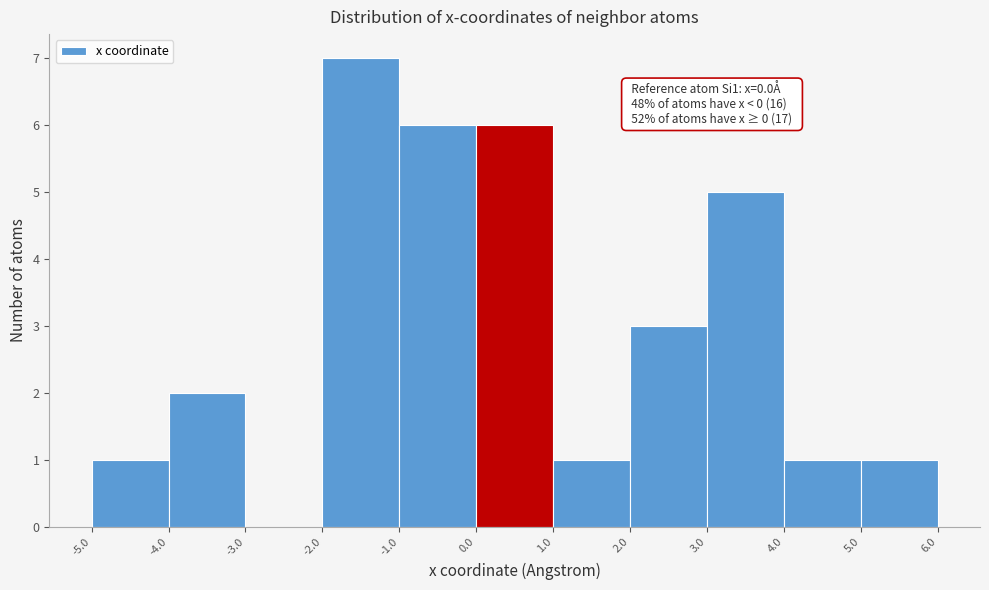

Which range on the x-axis has the tallest bar?

-2.0 to -1.0